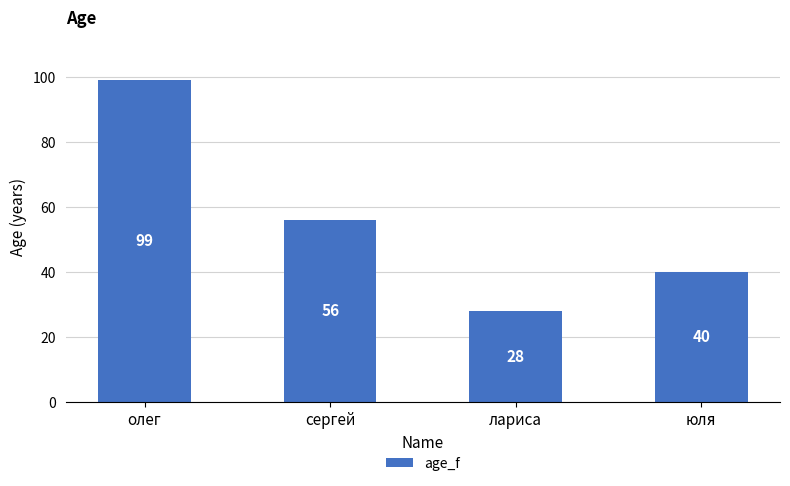

Are the bars grouped side by side (vs. stacked)?

No